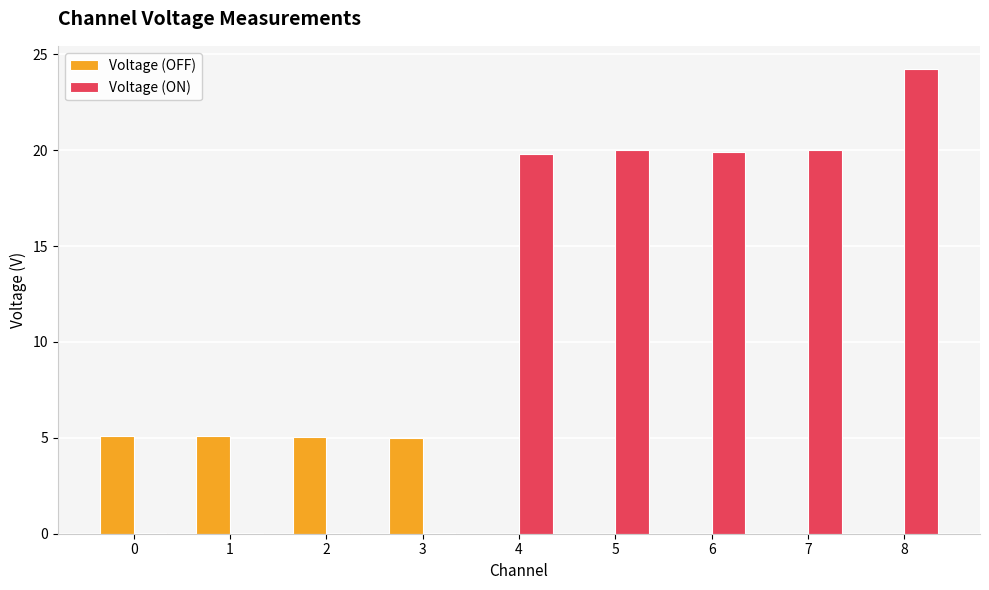

Is the value of Voltage (ON) at 8 greater than the value of Voltage (OFF) at 7?

Yes